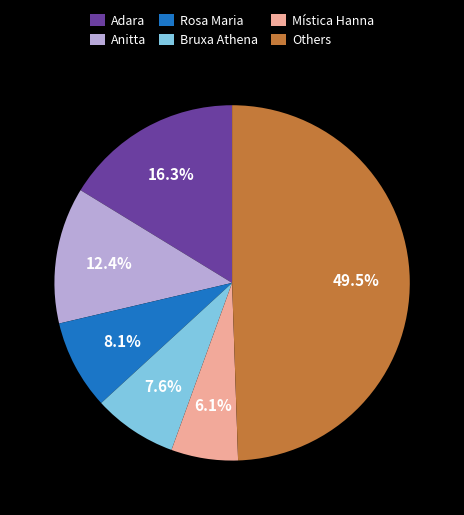

Does any single category account for the majority?

No